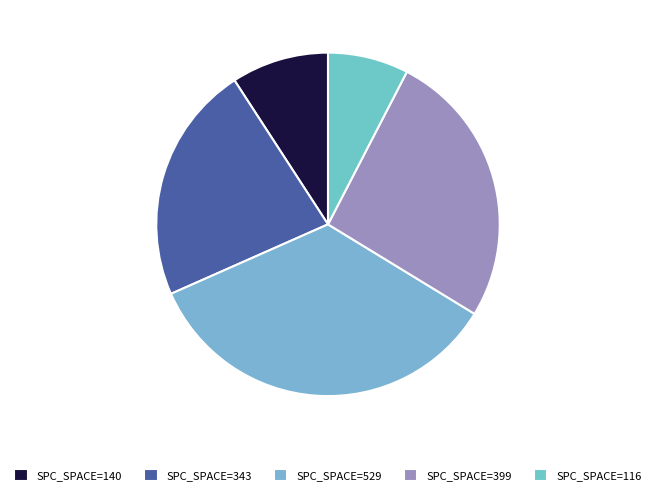

Which slice is the smallest?

SPC_SPACE=116